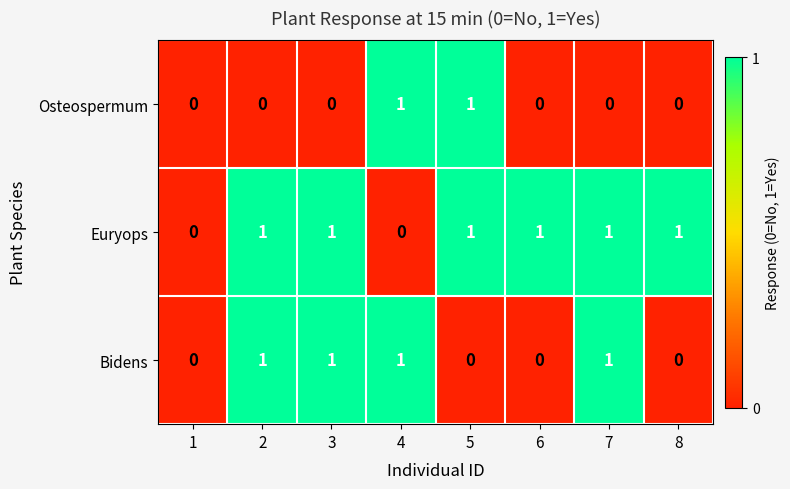

The Osteospermum series shows 1 at 4. True or false?

True